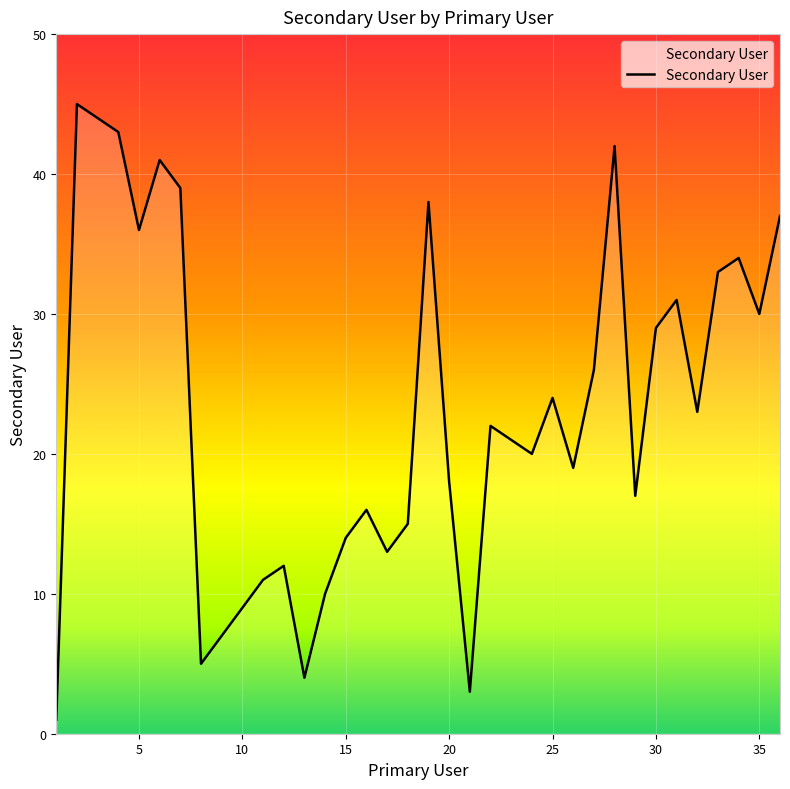

What is the greatest value displayed?

45